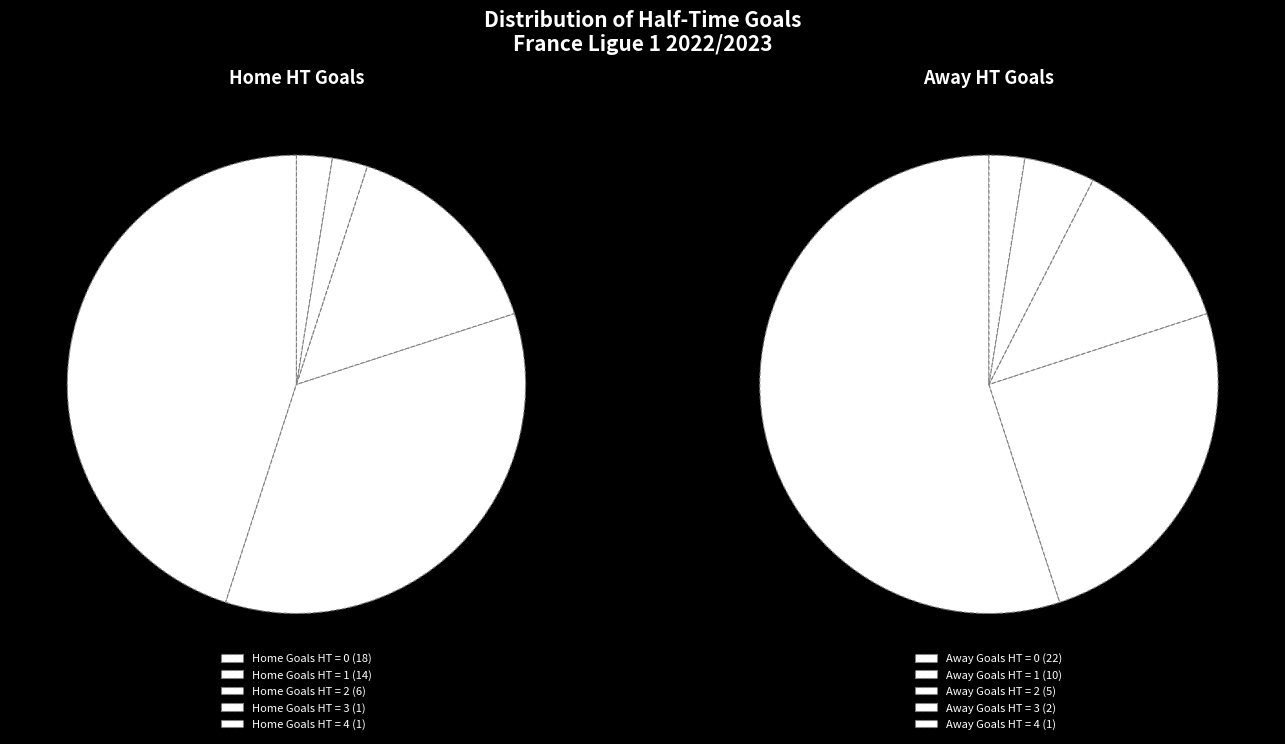

Count the number of slices in the pie.

5